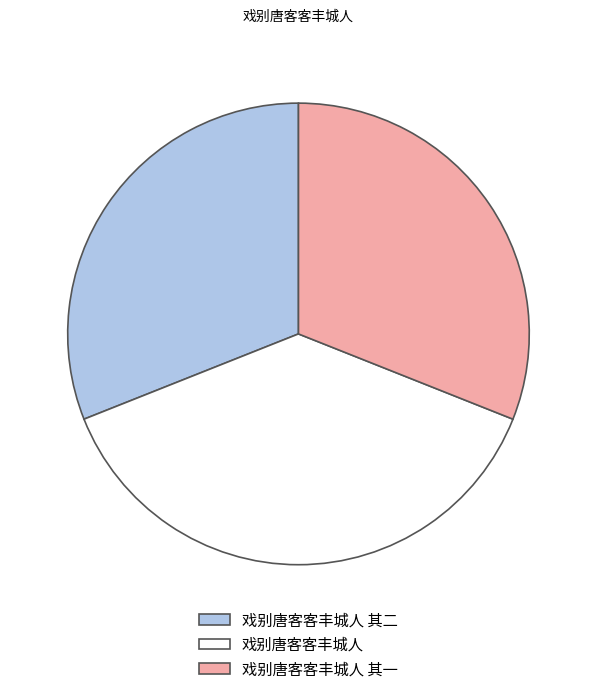

Does any single category account for the majority?

No